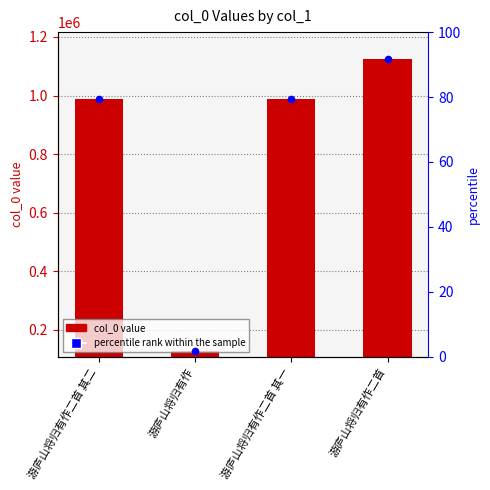

Which series has the widest spread of Y values?

col_0